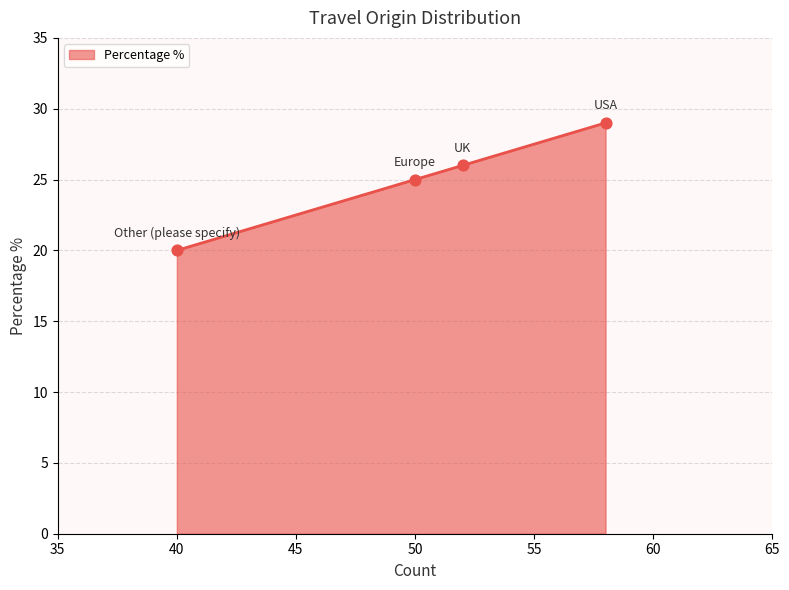

Approximately how many times larger is the value at UK compared to Europe?

1.0